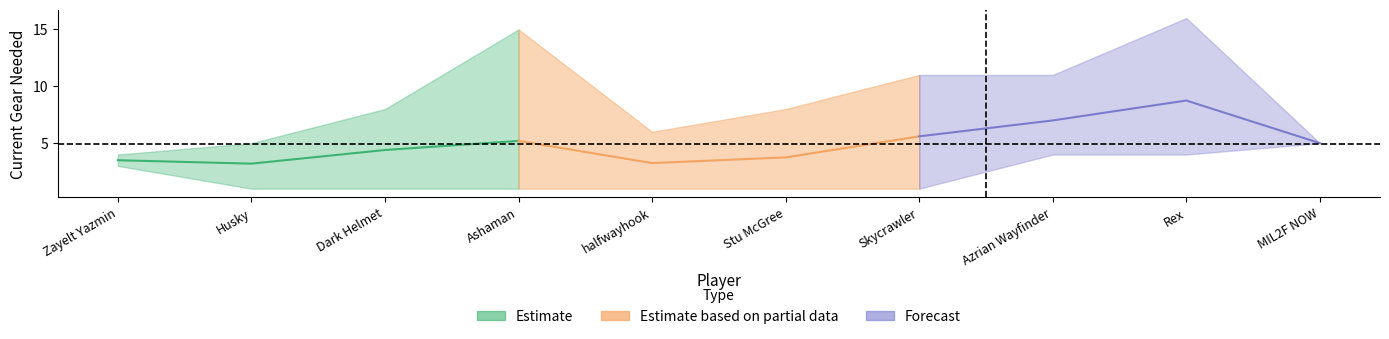

Does the chart display data point markers on the line(s)?

No